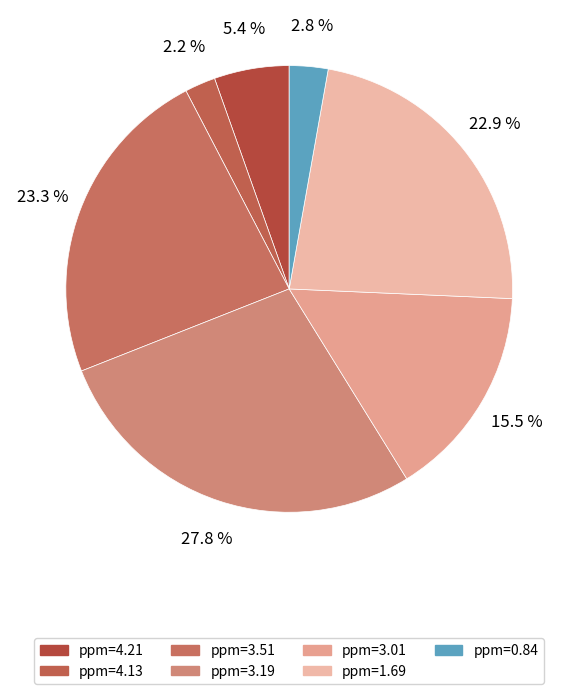

Is there any slice that represents more than half of the pie?

No